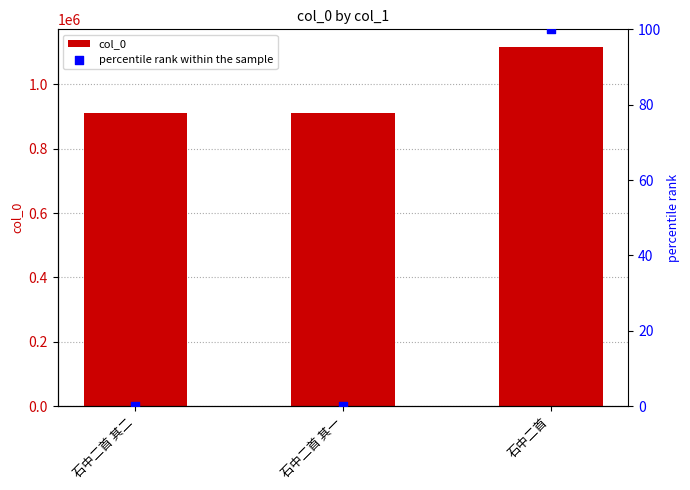

Which series has the largest Y range (max minus min)?

col_0